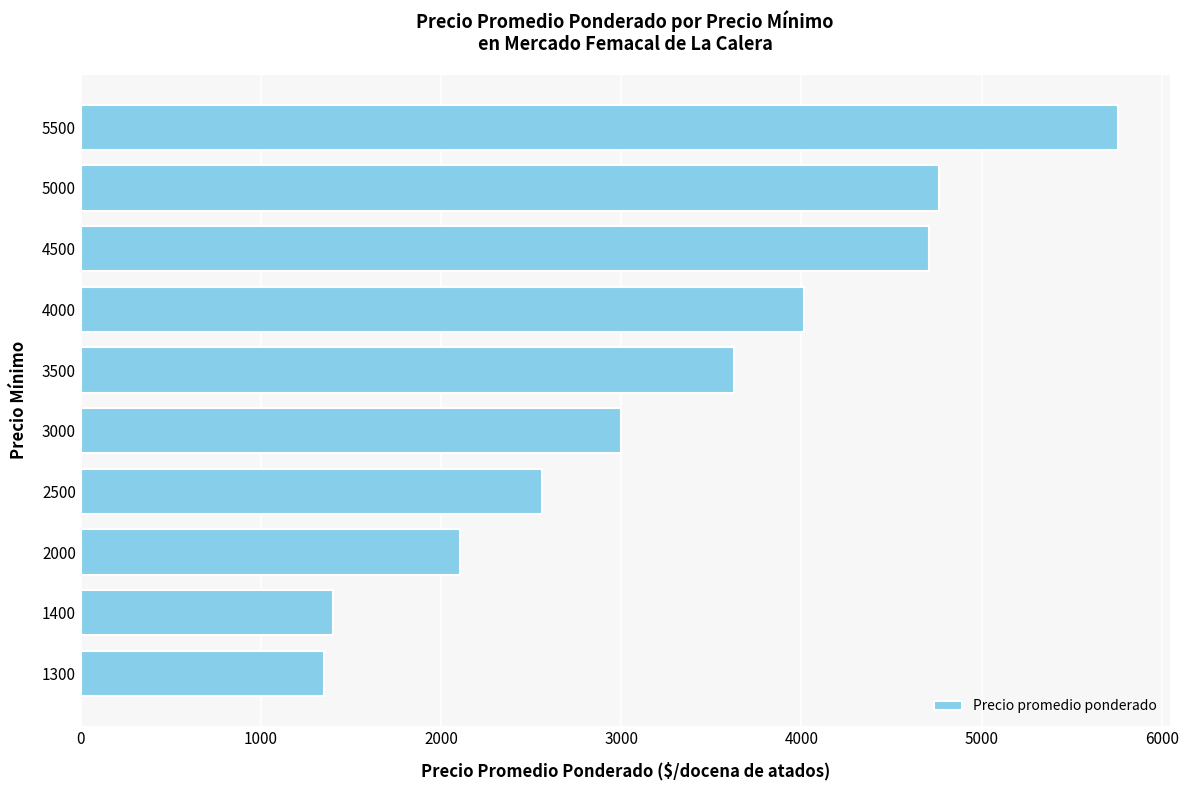

Reading top to bottom, transcribe all the data shown in this chart.

5756	4762	4705	4012	3626	3000	2560	2104	1400	1350